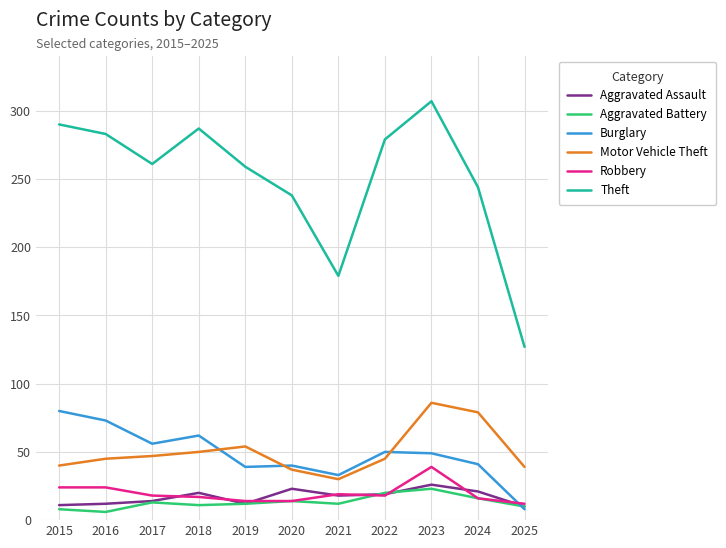

What is the average value of the Motor Vehicle Theft series?

50